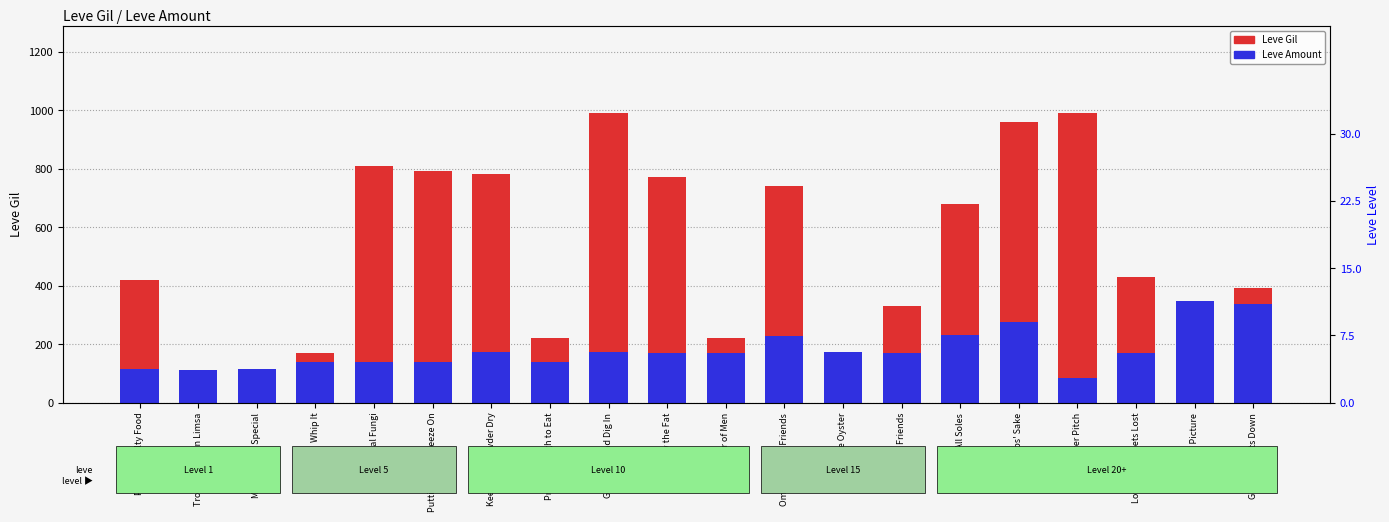

Is it true that Leve Amount equals 338 at Gegeruju Gets Down?

True